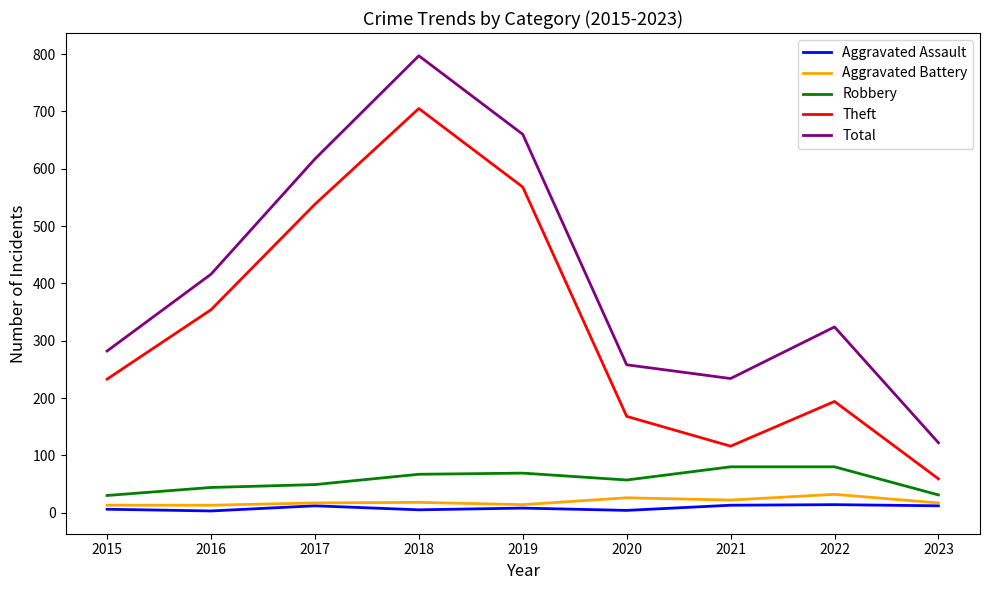

Is it true that Aggravated Assault equals 3 at 2016?

True